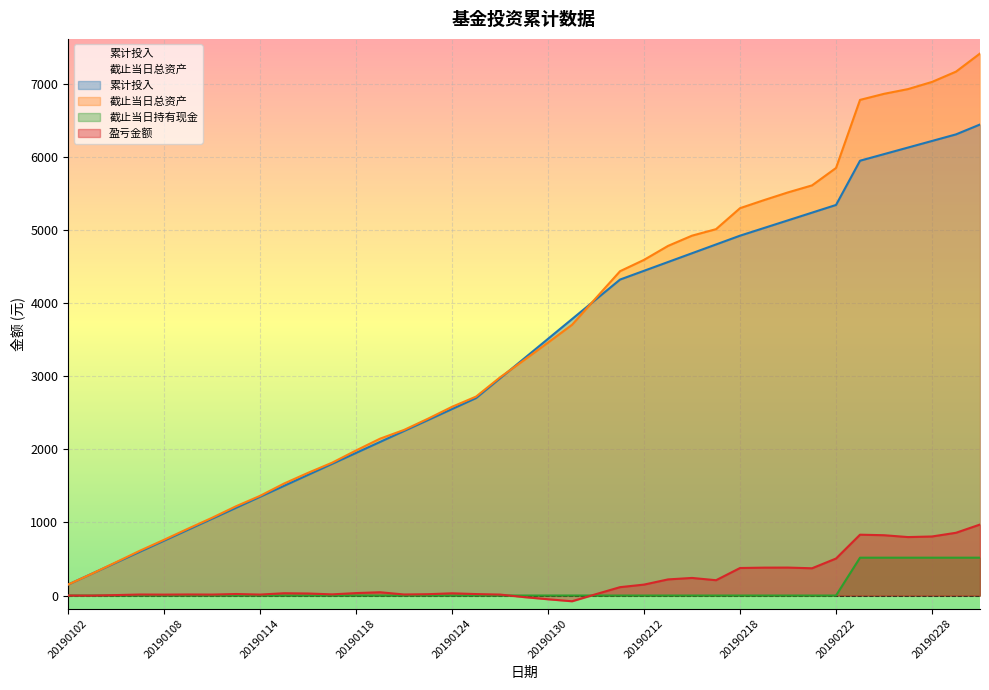

Which series has the largest total across all categories?

截止当日总资产